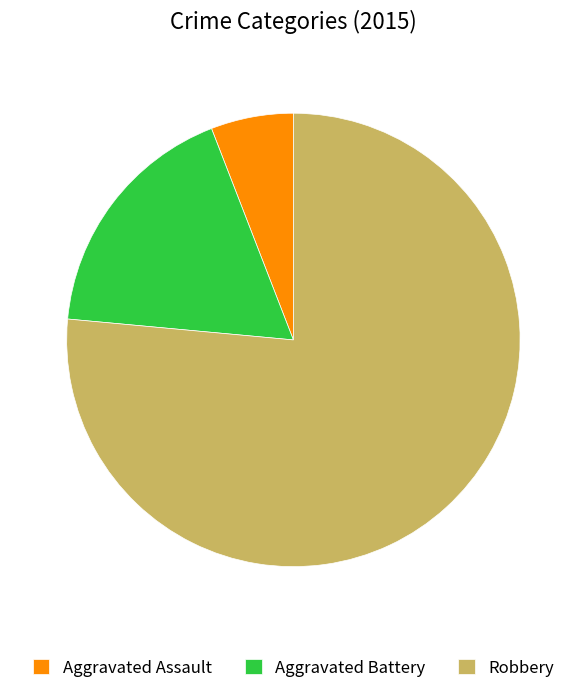

Is it true that Robbery is 88% of the pie?

False